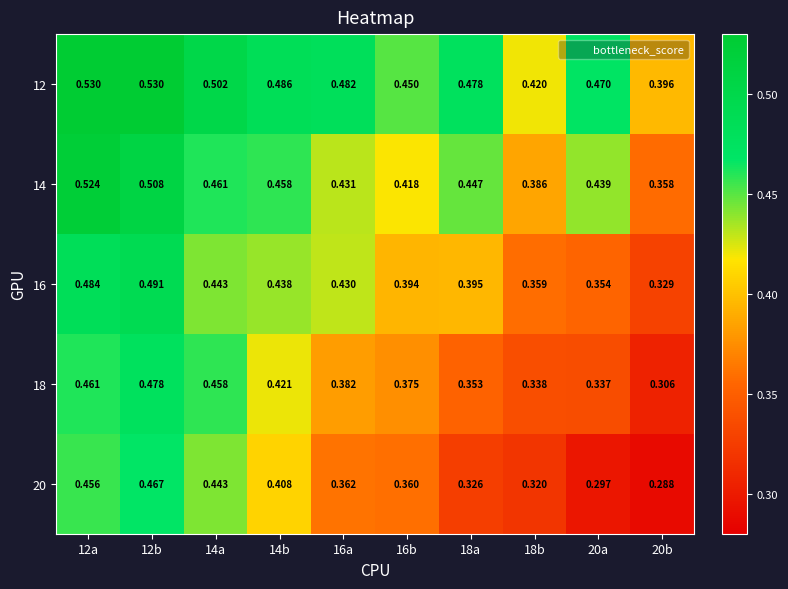

Rank the series by their maximum value, from highest to lowest.

12, 14, 16, 18, 20